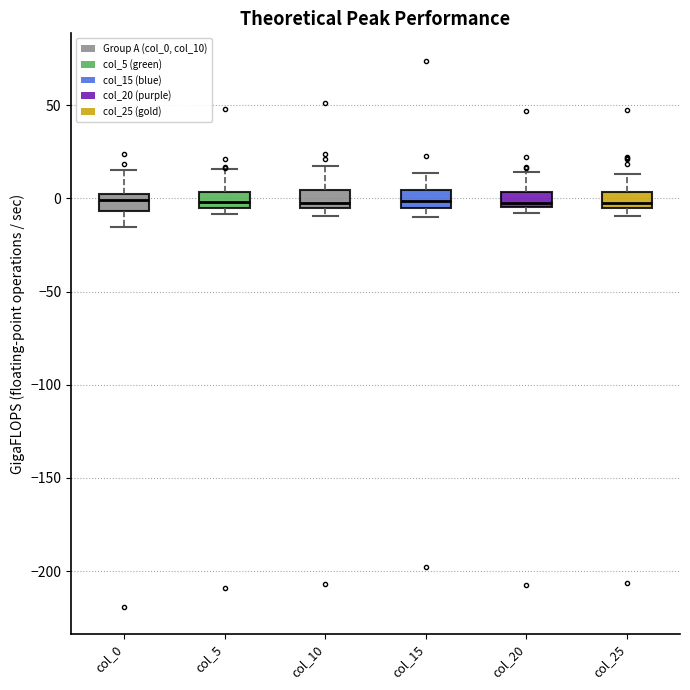

Reading left to right, transcribe this box plot: for each box, give where its median line is, the range the box spans, and where its two whiskers end, as read against the y-axis. The values are not printed on the chart, so give them approximately, as read against the axis.

col_0: median 0 (inside the box), box -5 to 0, whiskers -15 to 15
col_5: median 0, box -5 to 5, whiskers -10 to 15
col_10: median -5 (just above the box's lower edge), box -5 to 5, whiskers -10 to 20
col_15: median 0, box -5 to 5, whiskers -10 to 15
col_20: median 0, box -5 to 5, whiskers -10 to 15
col_25: median -5 (just above the box's lower edge), box -5 to 5, whiskers -10 to 15